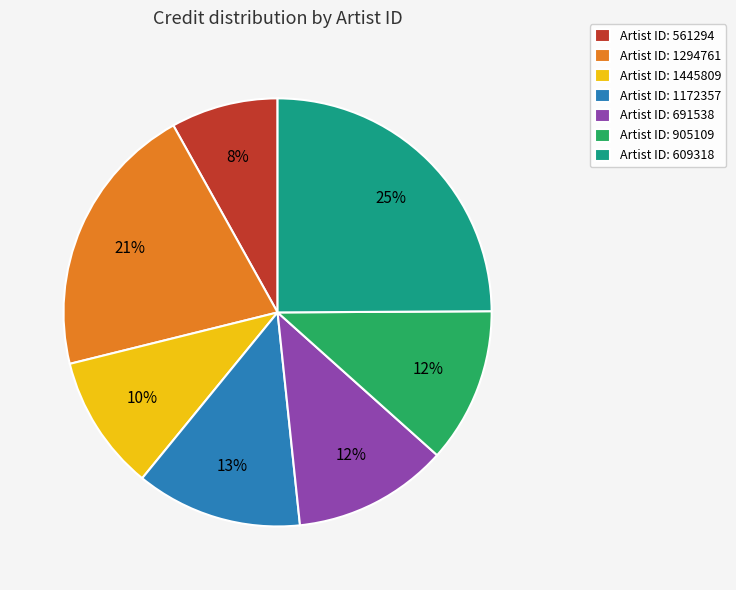

Between Artist ID: 1172357 and Artist ID: 561294, which is larger?

Artist ID: 1172357